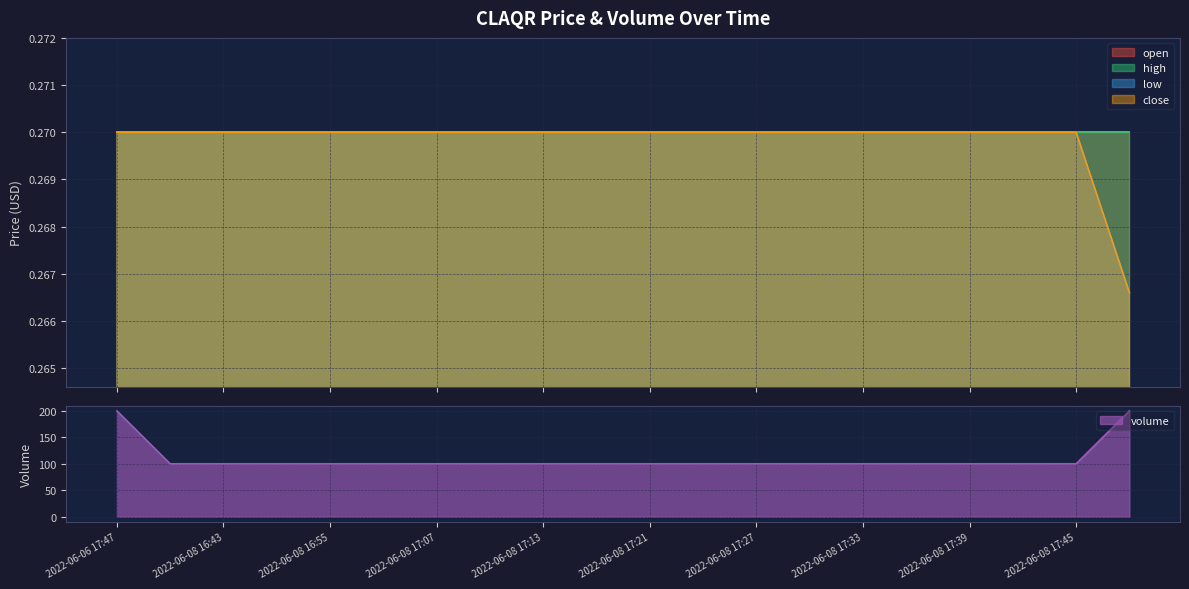

What is the difference between the highest and lowest values at 2022-06-08 17:13?

99.7